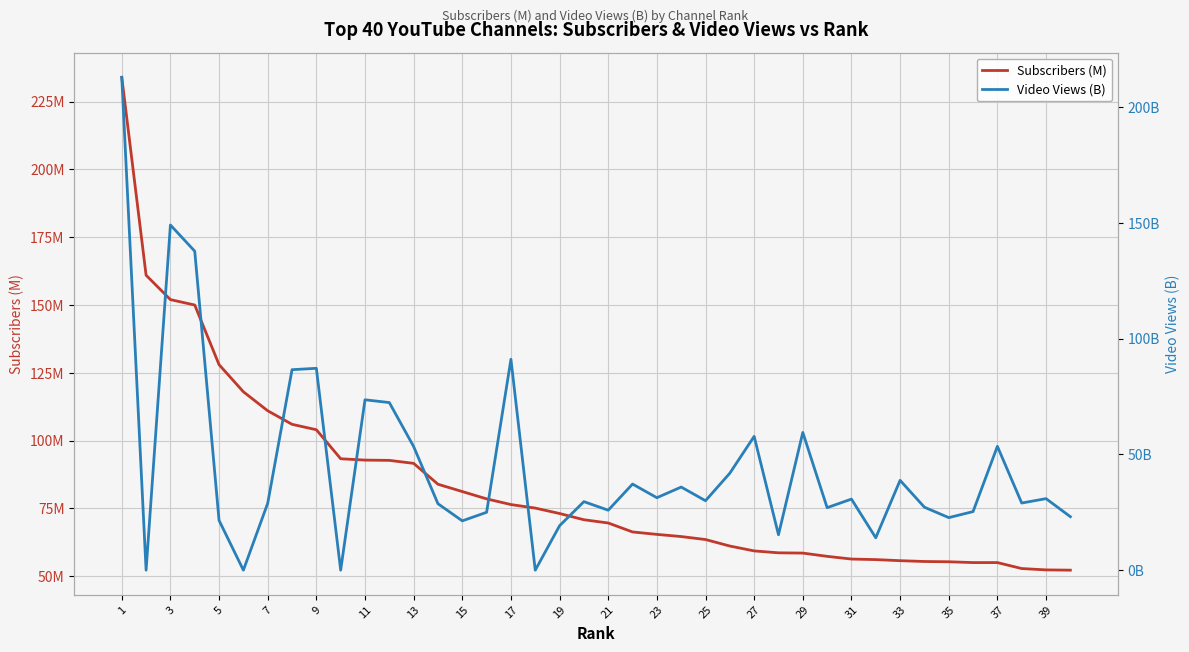

How many lines are shown in the chart?

2